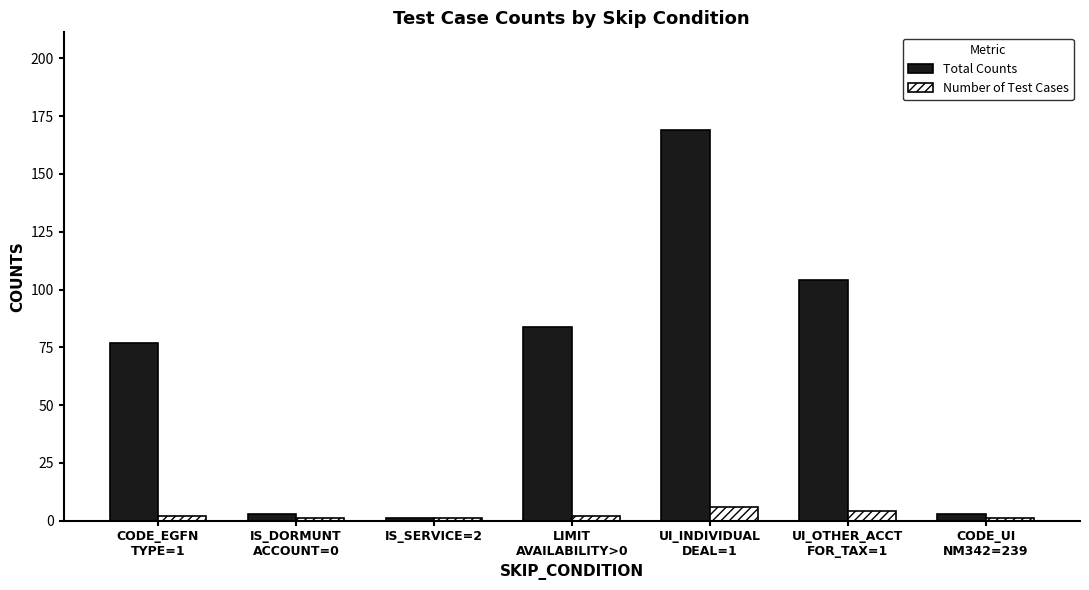

What is the spread (max minus min) of values at CODE_EGFN
TYPE=1?

75